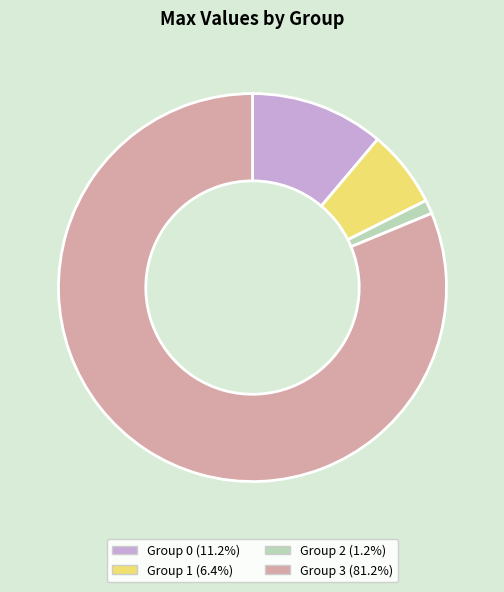

Combined, do Group 3 (81.2%) and Group 0 (11.2%) account for over 50%?

Yes